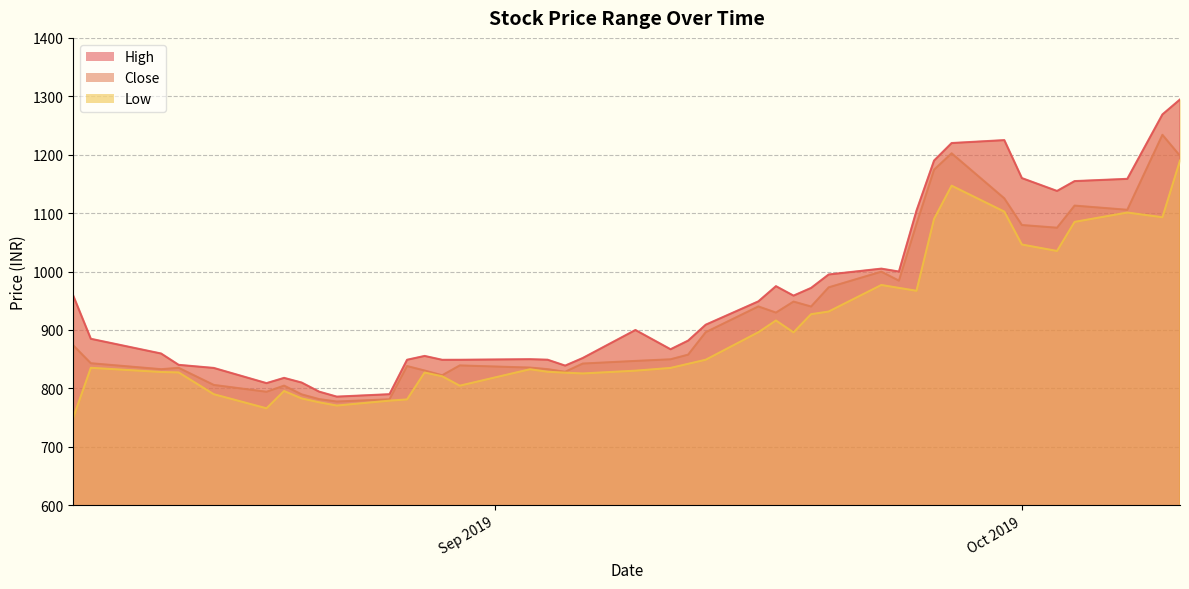

Which label corresponds to the largest value in the chart?

2019-10-10